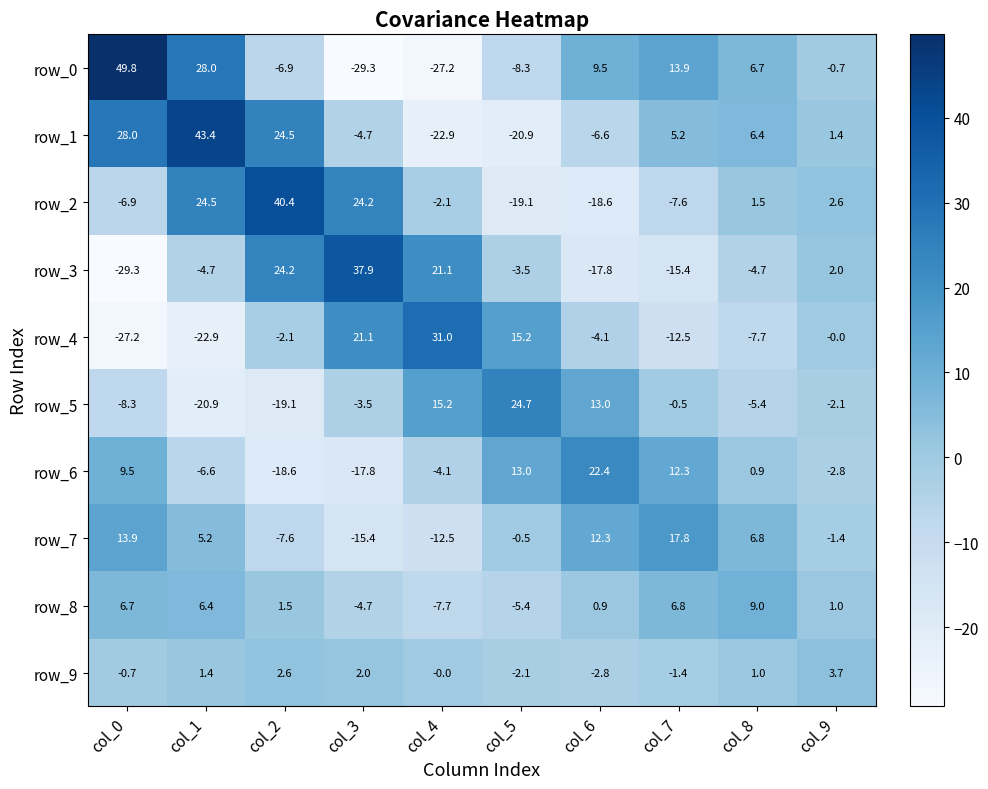

At which label does row_1 reach its minimum?

col_4